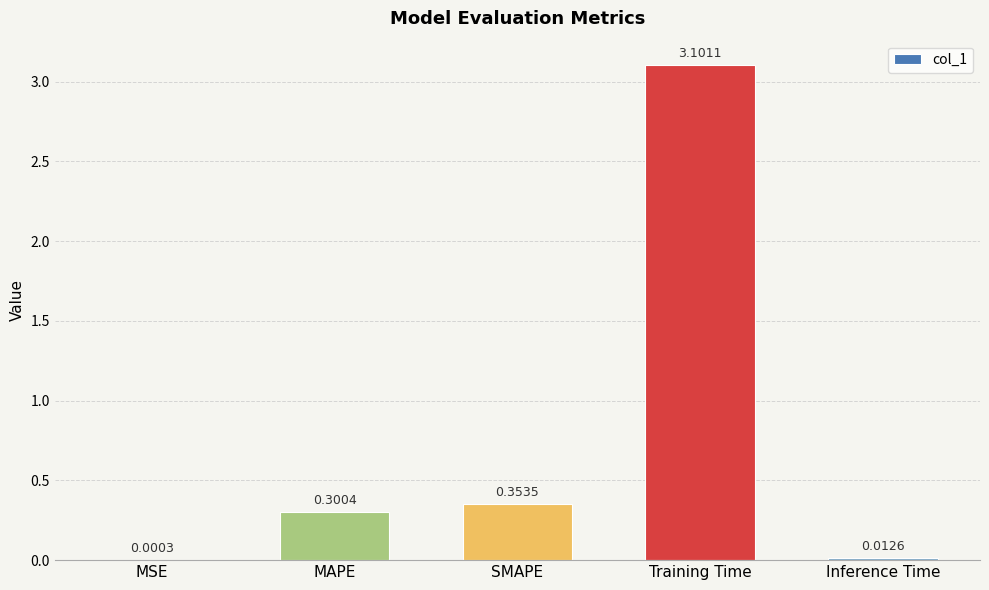

What is the difference between the values at MSE and Training Time?

3.1